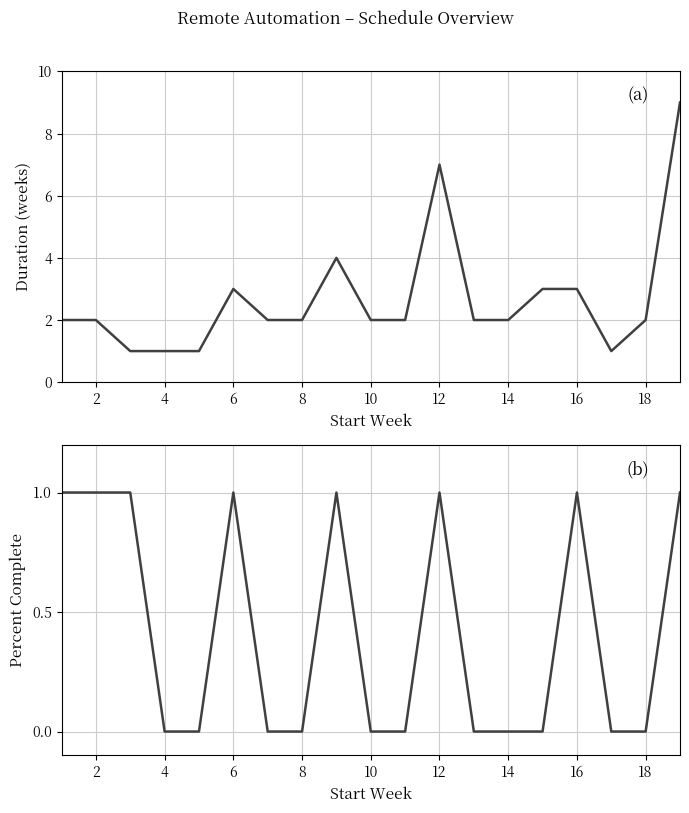

True or false: Percent Complete and Duration cross at least once.

False